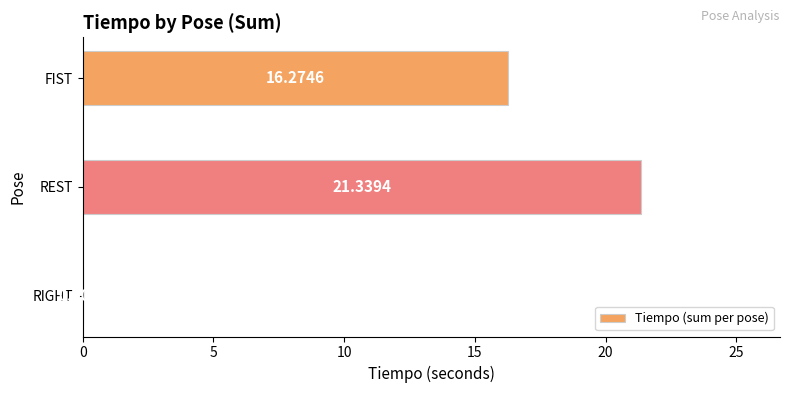

Where is the data nearest to the value 10?

FIST